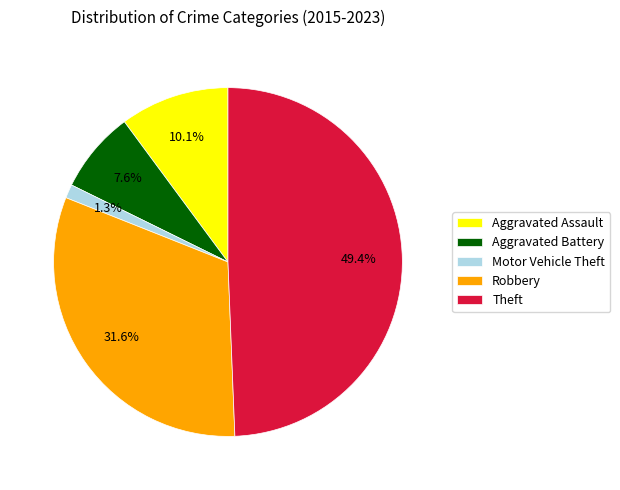

Is it true that Aggravated Assault is 10% of the pie?

True